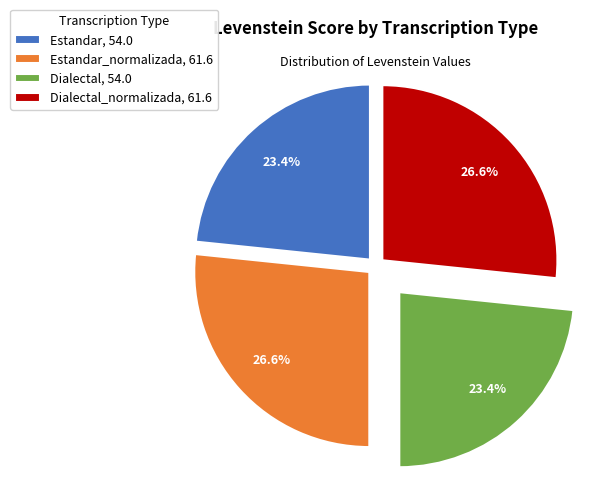

What is the ratio of the value at Dialectal, 54.0 to the value at Estandar_normalizada, 61.6?

0.9